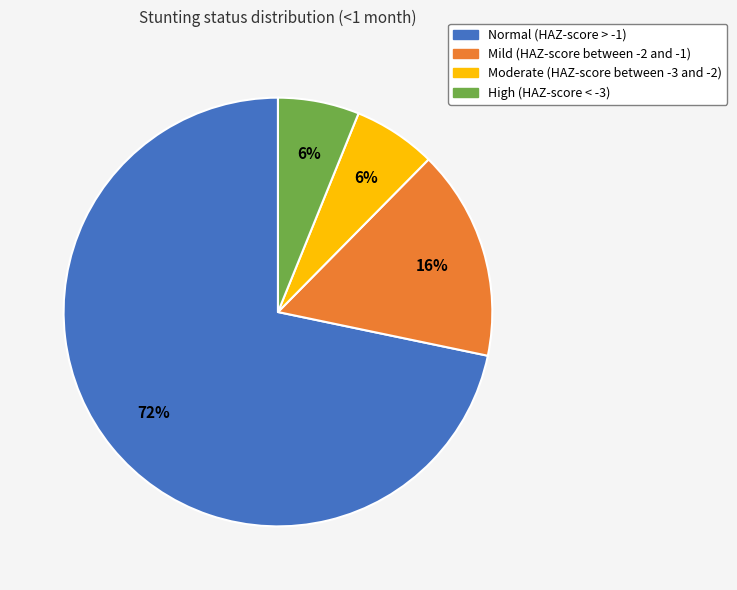

To the nearest percent, what is the combined percentage of Mild (HAZ-score between -2 and -1) and Normal (HAZ-score > -1)?

88%